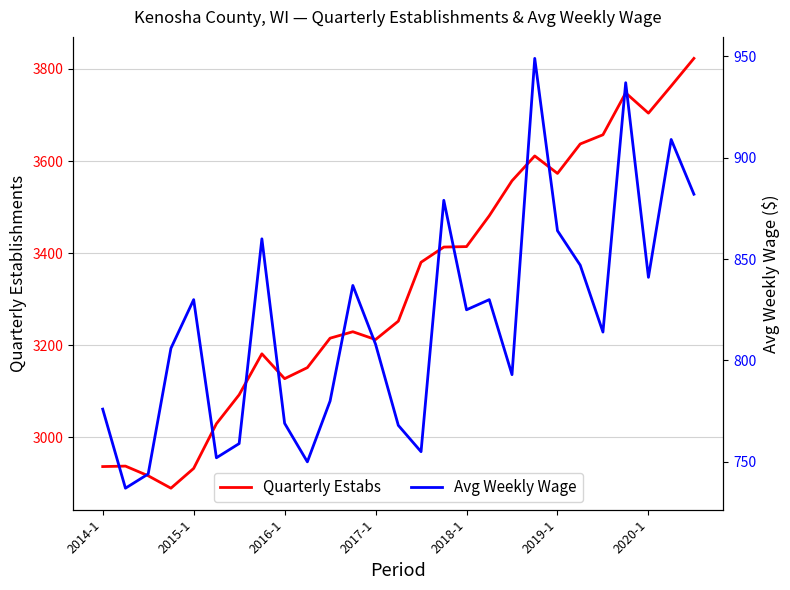

Reading left to right, extract all data points from this chart.

Quarterly Estabs: 2936	2937	2916	2889	2932	3029	3092	3181	3127	3151	3215	3229	3212	3252	3380	3413	3414	3481	3557	3611	3573	3637	3657	3748	3704	3763	3823
Avg Weekly Wage: 776	737	744	806	830	752	759	860	769	750	780	837	808	768	755	879	825	830	793	949	864	847	814	937	841	909	882